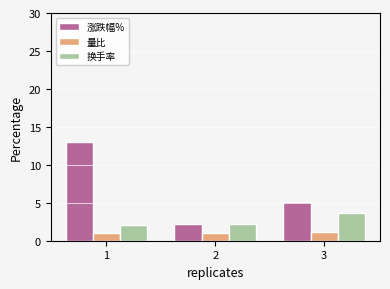

What is the sum of the 涨跌幅% values at 1 and 2?

15.2